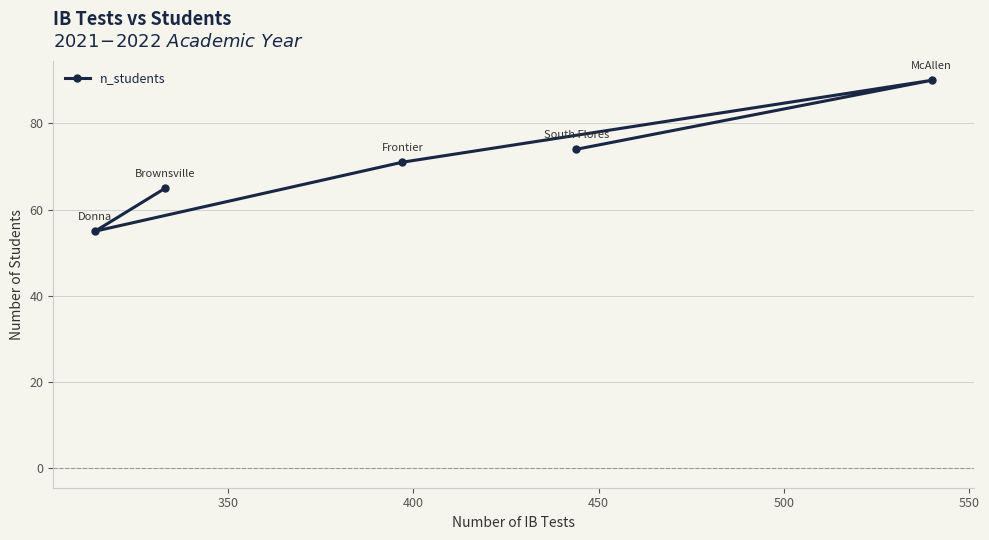

What is the value of the 4th point from the left?

74